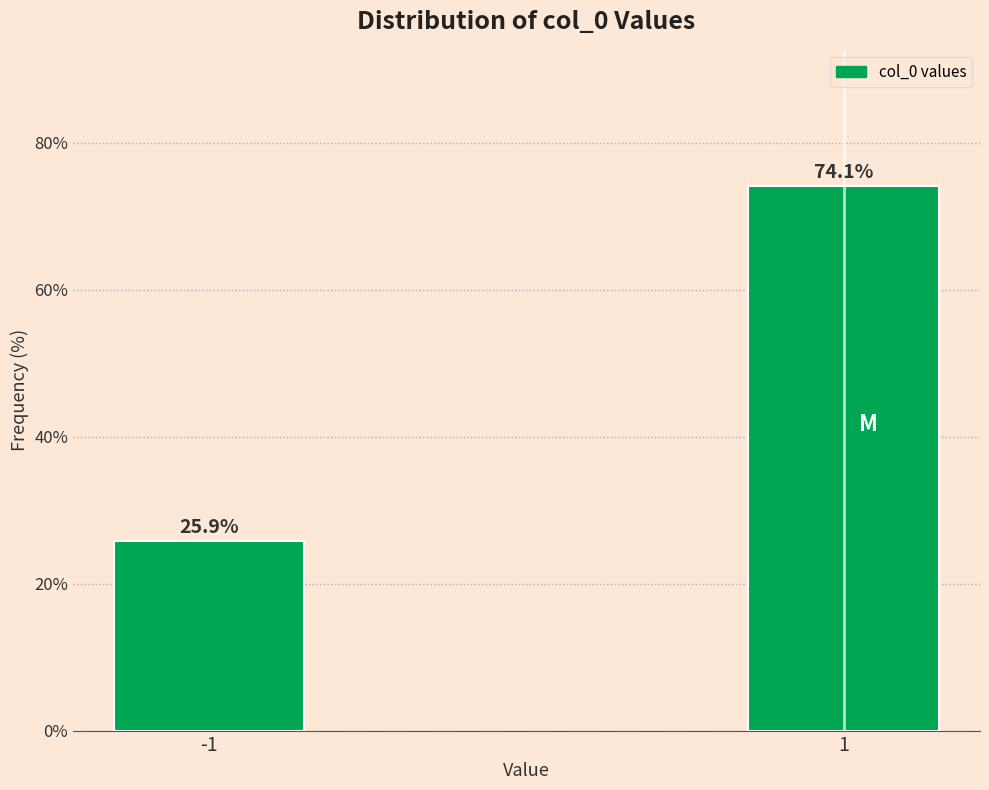

Reading left to right, list all the values displayed in this chart.

-1=25.9	1=74.1